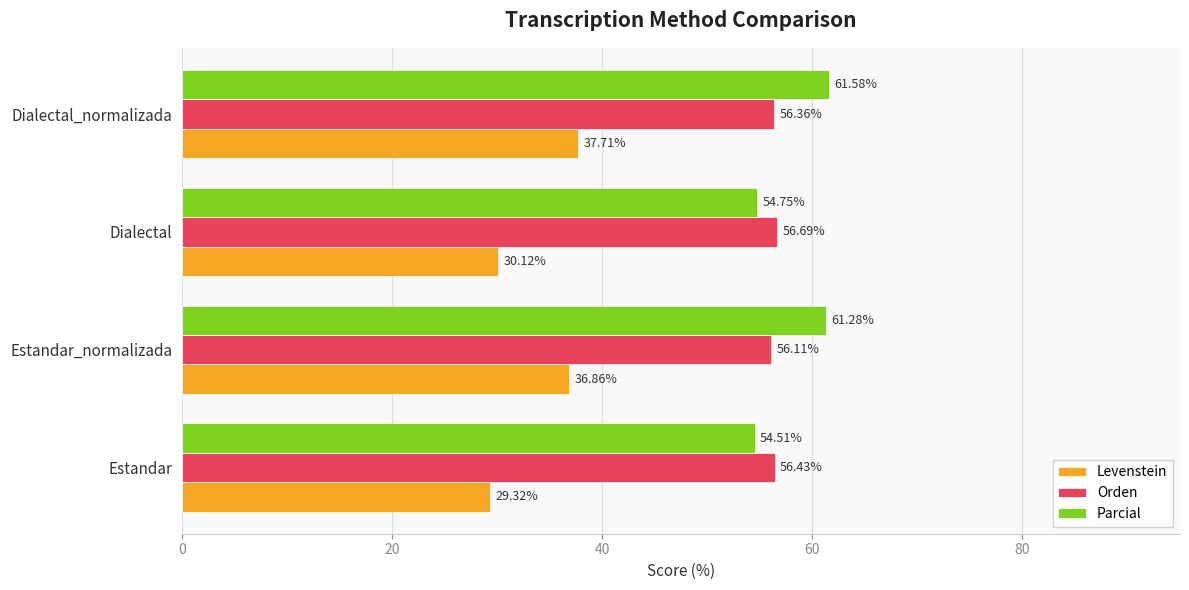

What is the difference between the maximum and minimum values in the Levenstein series?

8.4